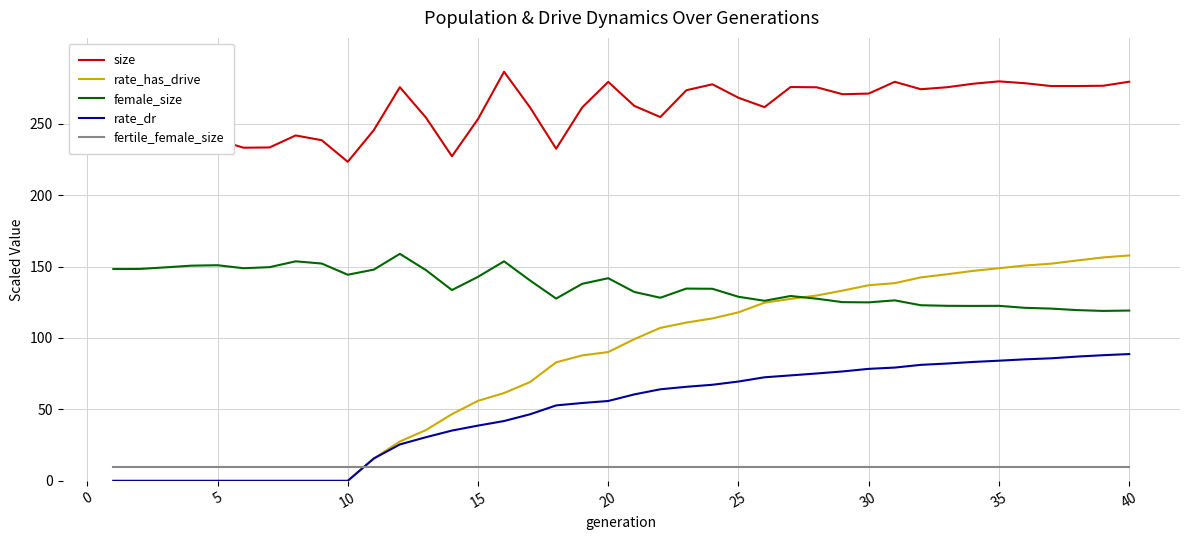

Which series has the widest spread of values?

rate_has_drive